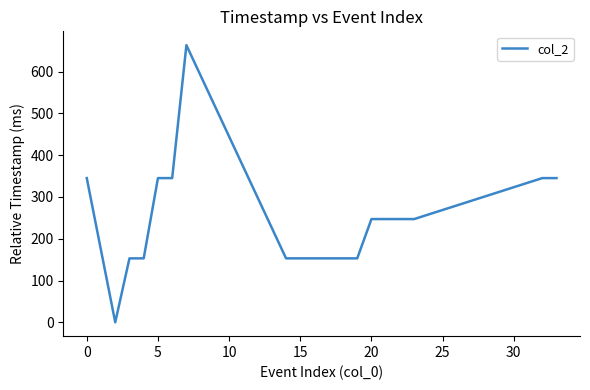

What is the difference between the maximum and minimum values?

663